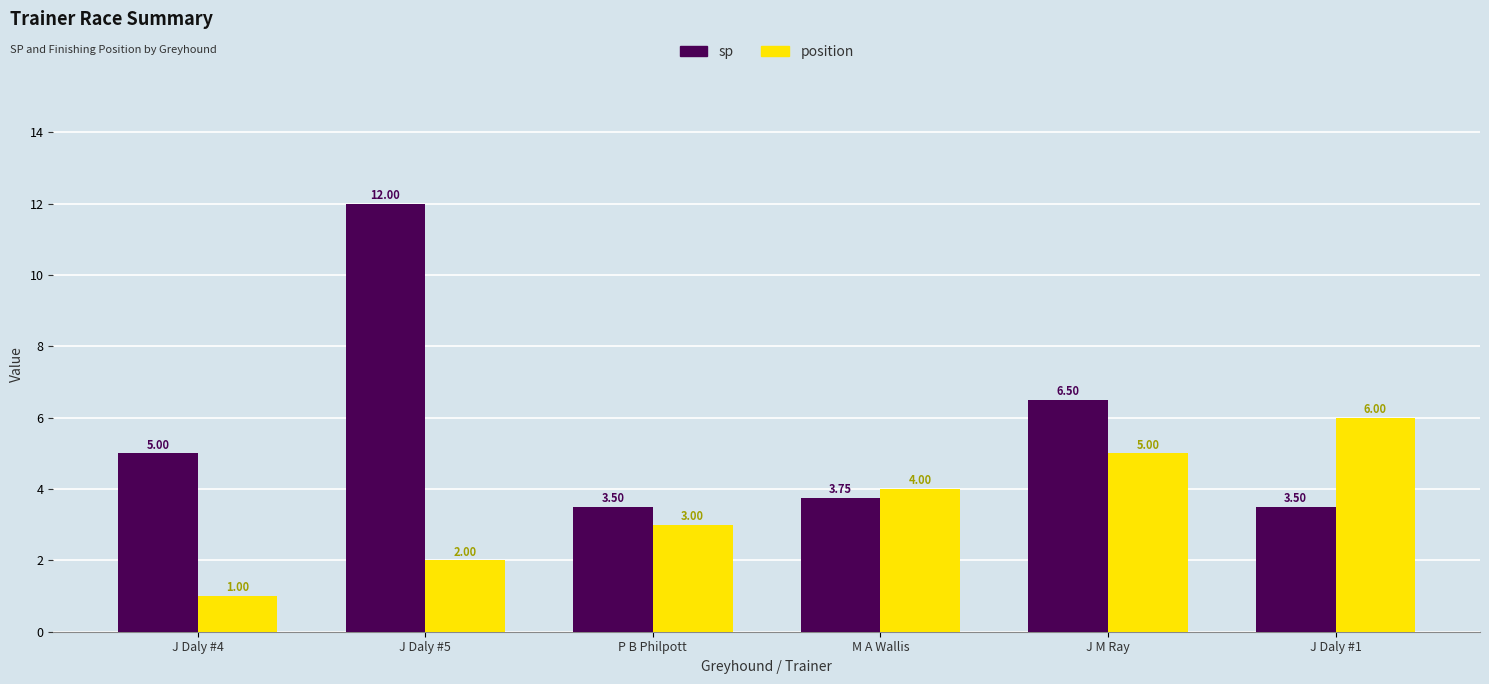

What is the sum of the position values at J M Ray and P B Philpott?

8.0